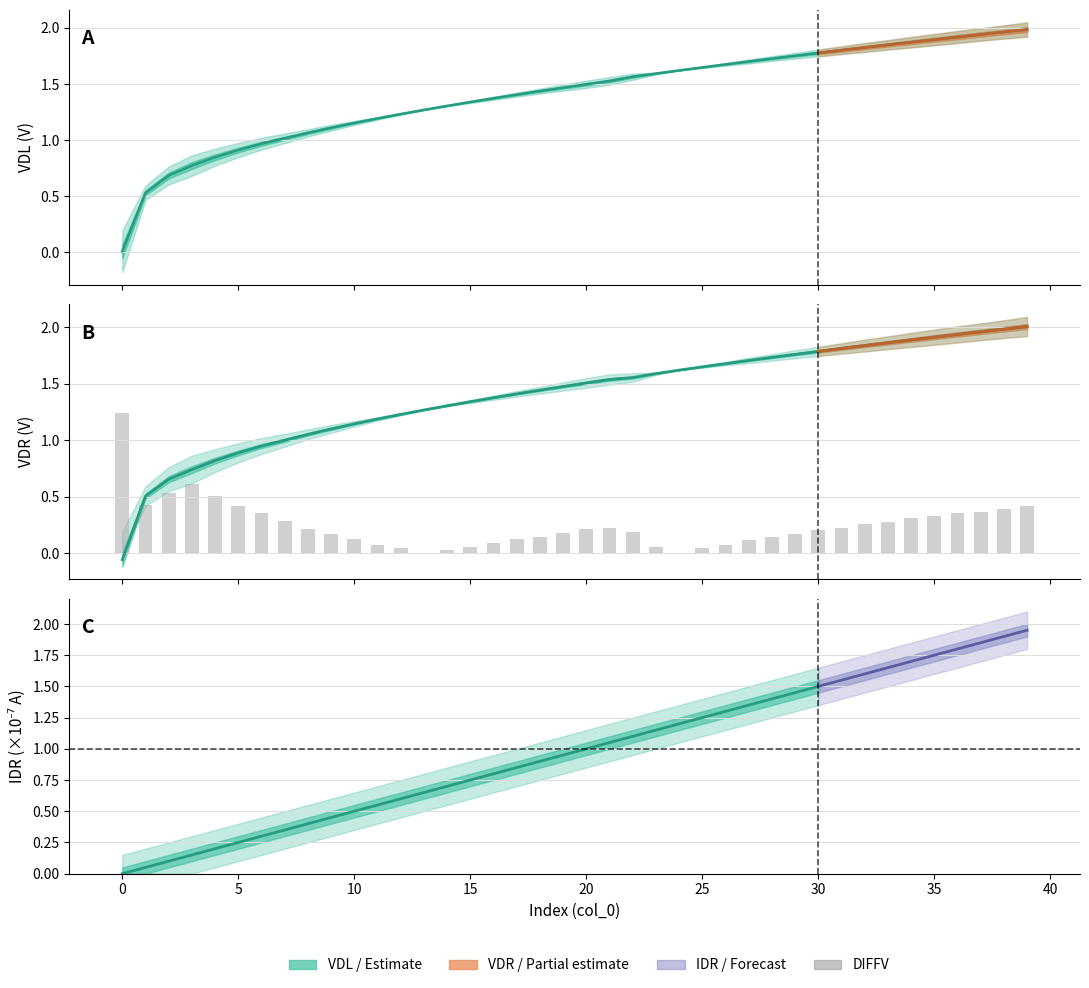

Reading left to right, list all the values displayed in this chart.

1.2	0.4	0.5	0.6	0.5	0.4	0.4	0.3	0.2	0.2	0.1	0.1	0.0	0.0	0.0	0.1	0.1	0.1	0.1	0.2	0.2	0.2	0.2	0.1	0.0	0.0	0.1	0.1	0.1	0.2	0.2	0.2	0.3	0.3	0.3	0.3	0.4	0.4	0.4	0.4